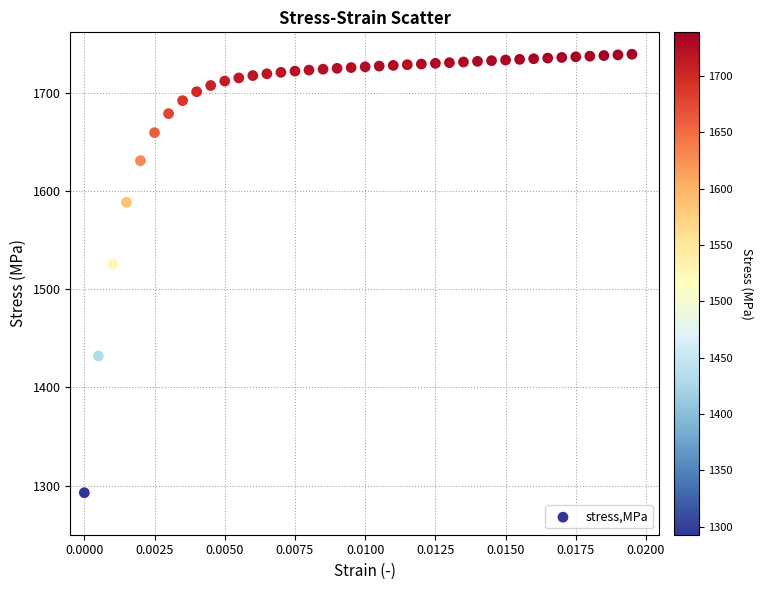

What Y value in the scatter plot is closest to 1515?

1525.5